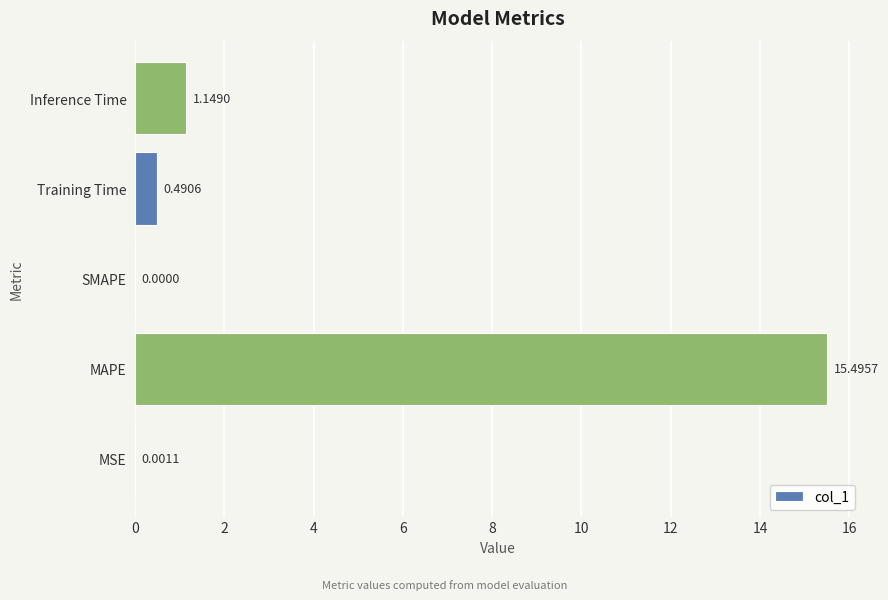

At which category does the chart reach its peak across all series?

MAPE